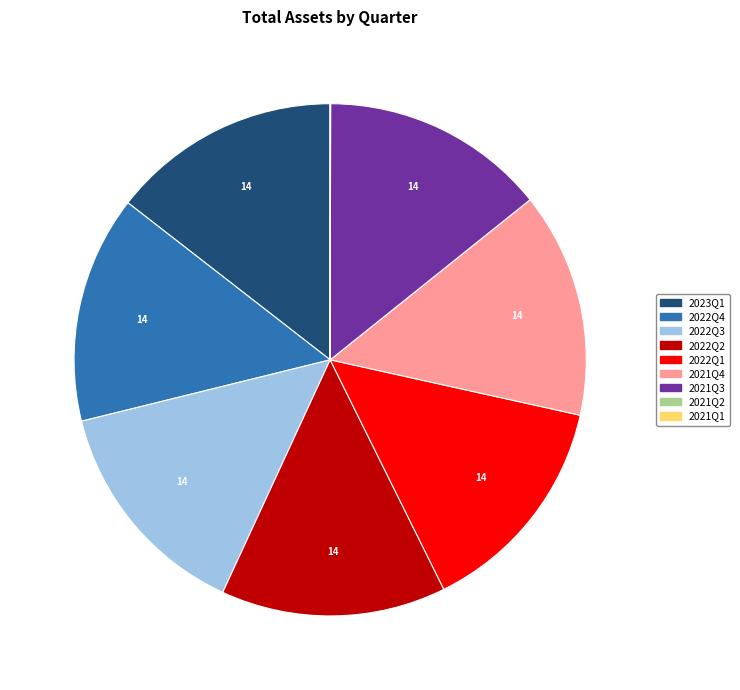

Approximately how many times larger is the value at 2022Q4 compared to 2022Q1?

1.0